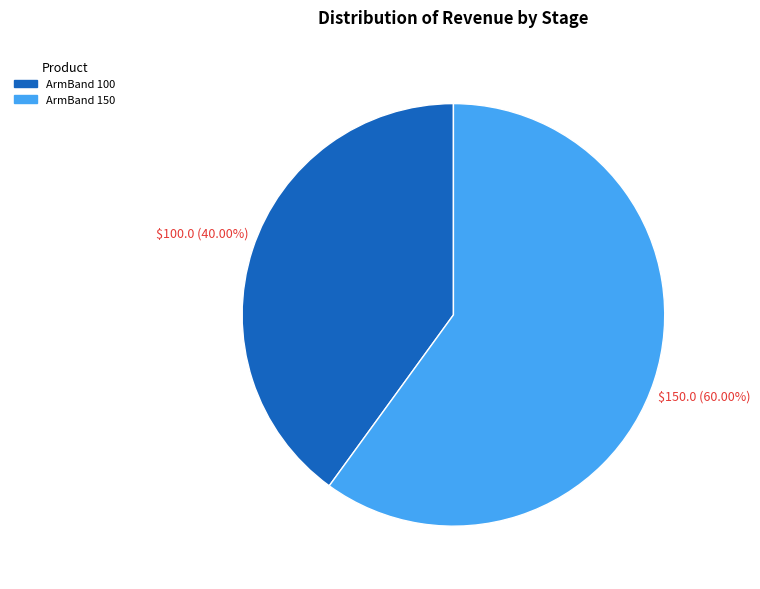

Which slice represents more than half of the pie?

ArmBand 150